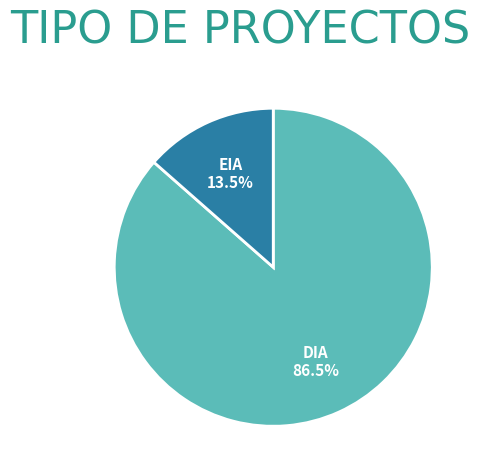

Does any single category account for the majority?

Yes